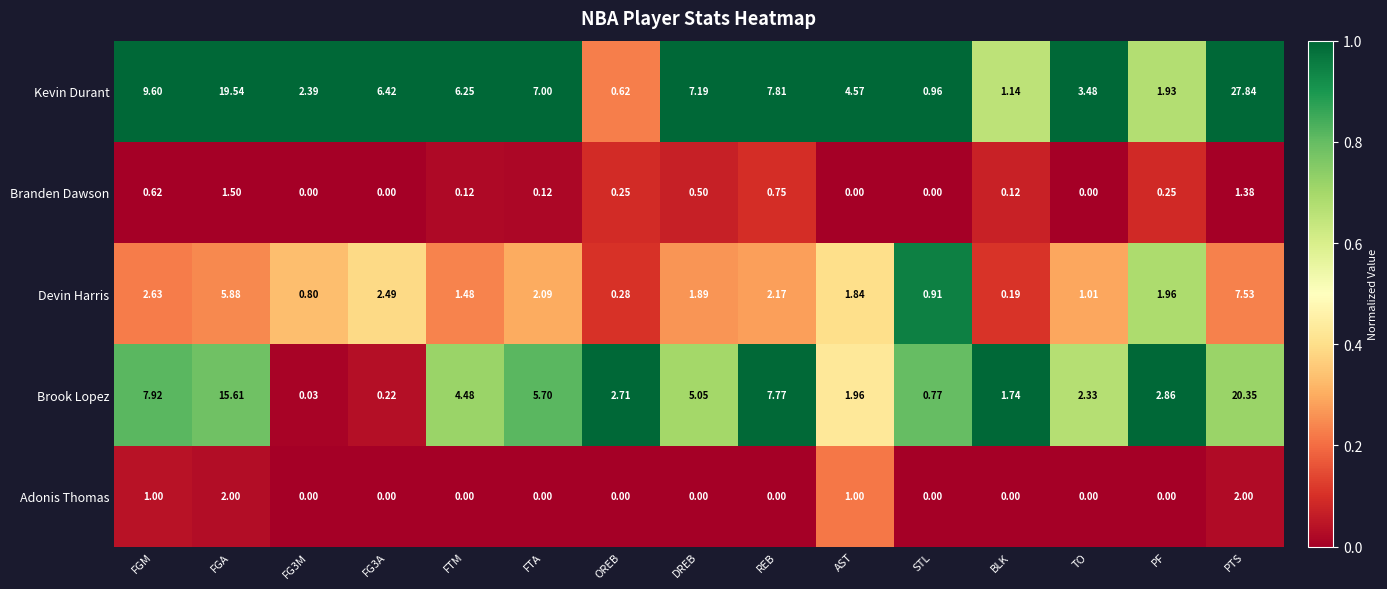

Rank the series by their maximum value, from highest to lowest.

Kevin Durant, Brook Lopez, Devin Harris, Adonis Thomas, Branden Dawson